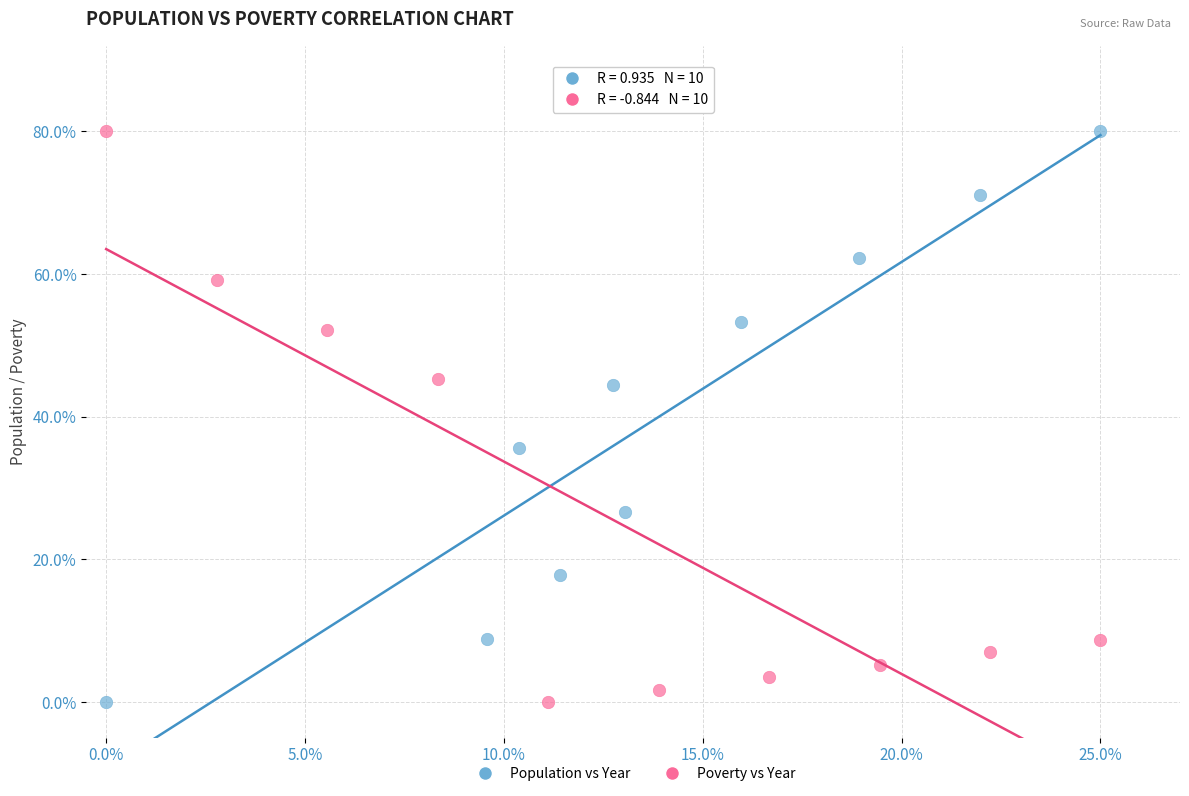

What are all the series names shown in the legend?

Population vs Year, Poverty vs Year